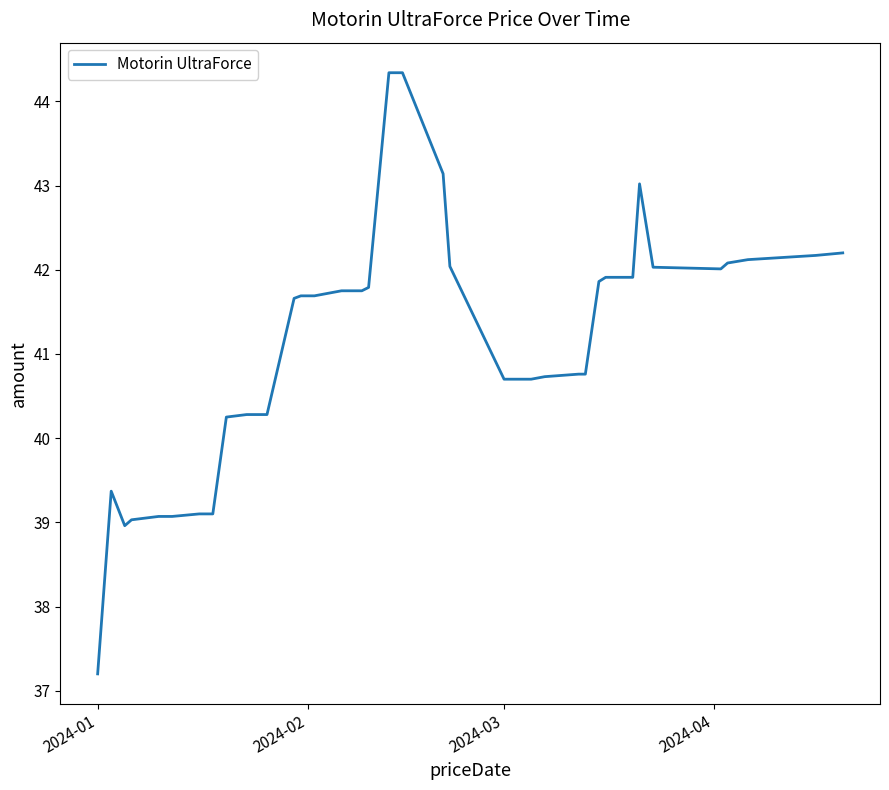

What is the greatest value displayed?

44.3